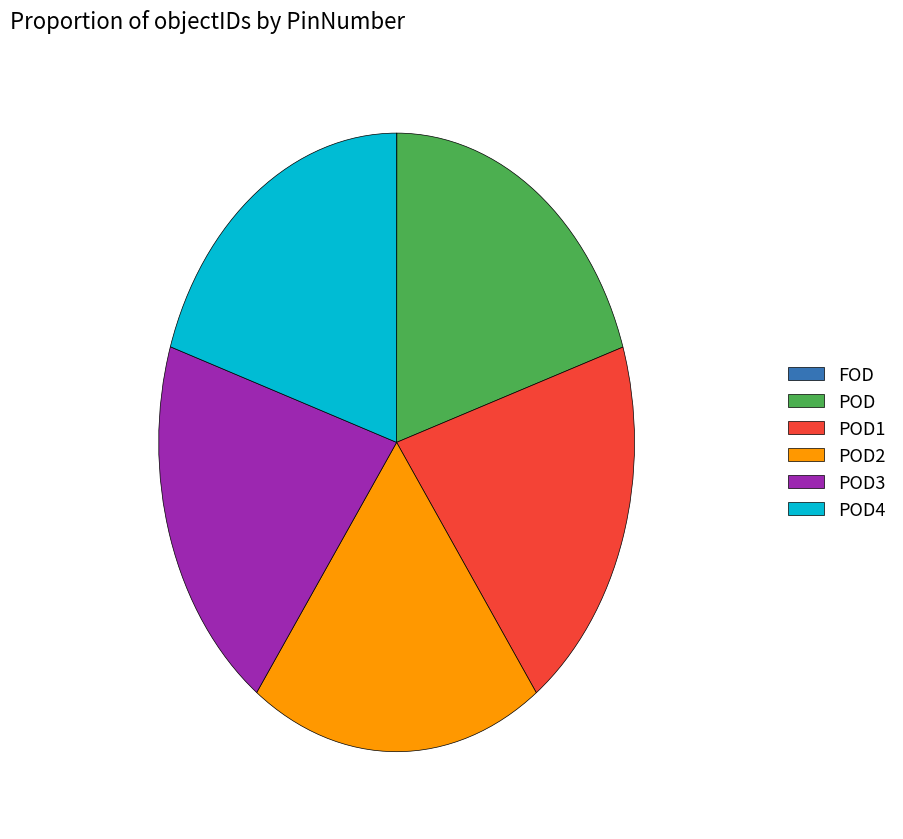

Combined, do POD1 and POD3 account for over 50%?

No